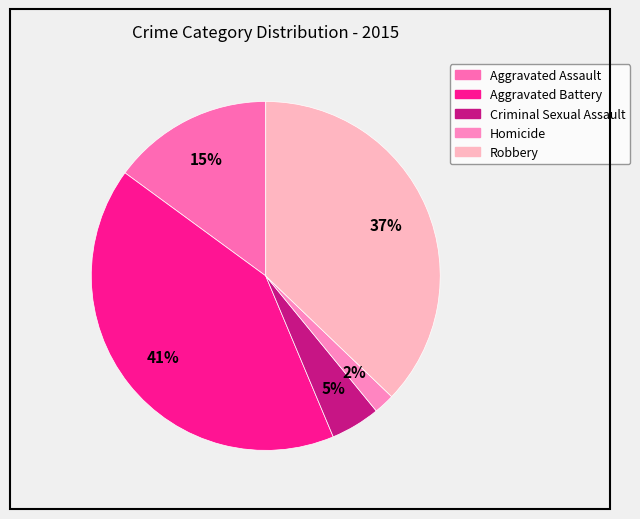

Count the number of slices in the pie.

5